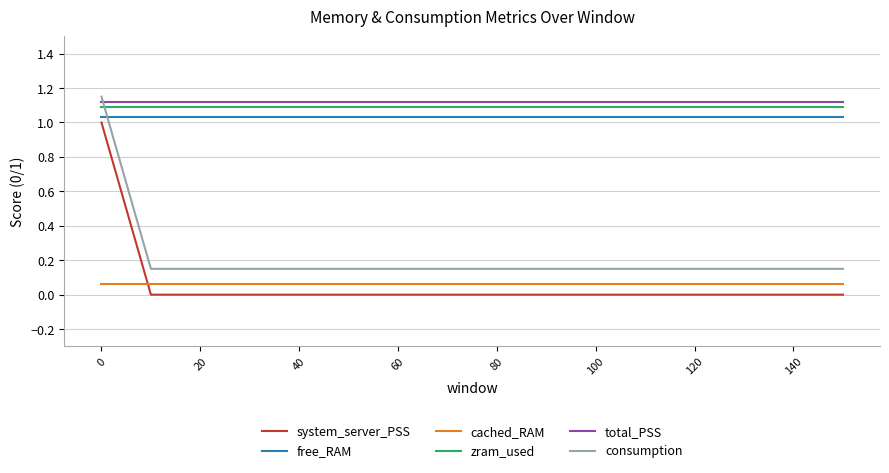

True or false: total_PSS and cached_RAM intersect in this chart.

False